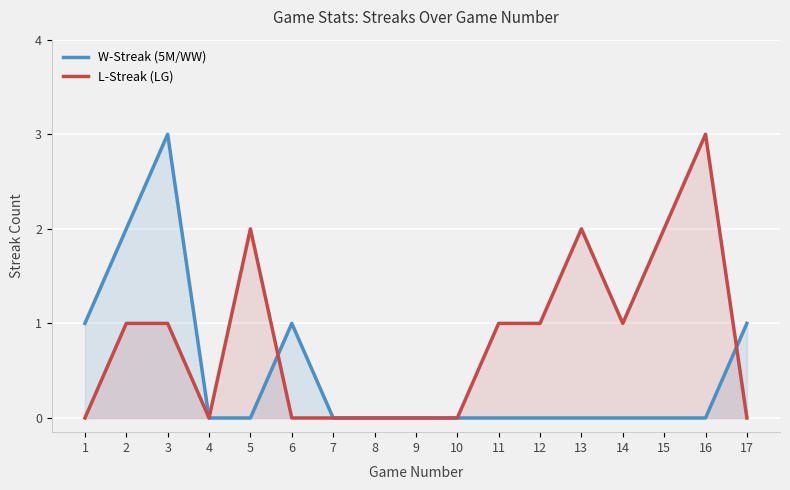

What is the approximate value of L-Streak (LG) at 16?

3